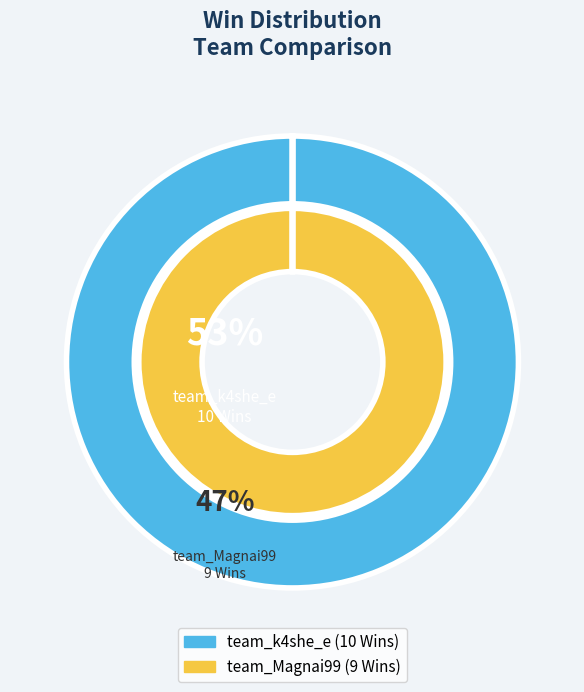

What percentage is the team_Magnai99 slice, to the nearest percent?

47%